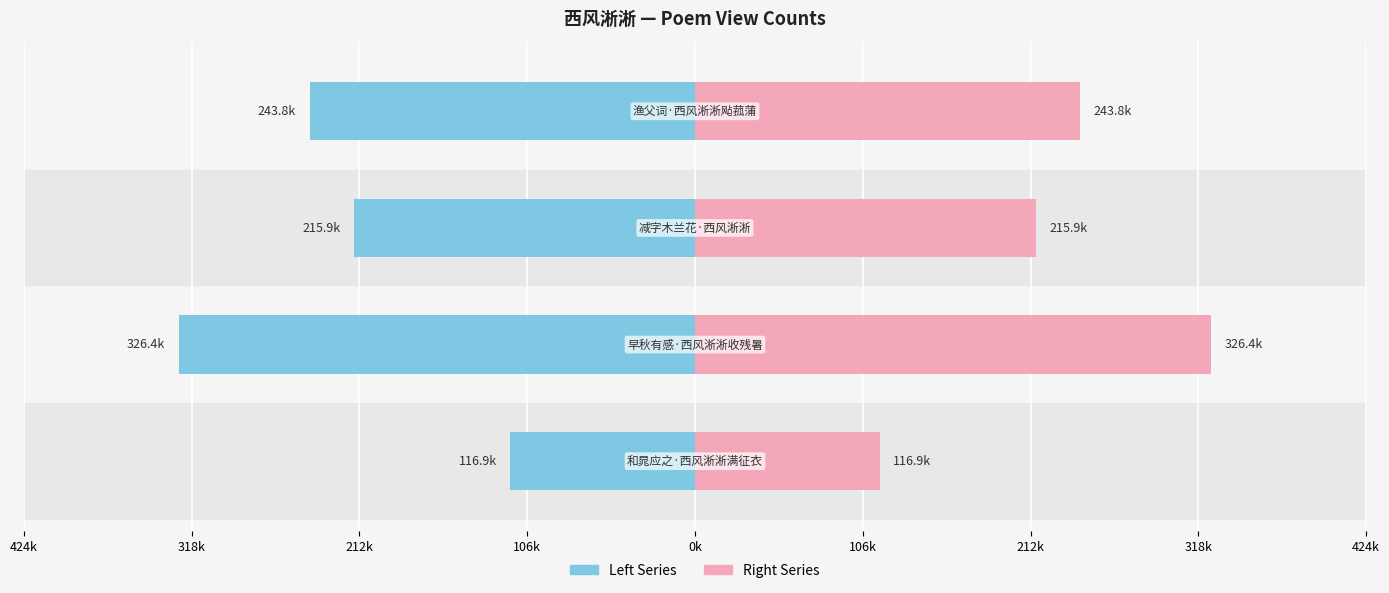

True or false: the data shows 64391 at 减字木兰花·西风淅淅.

False